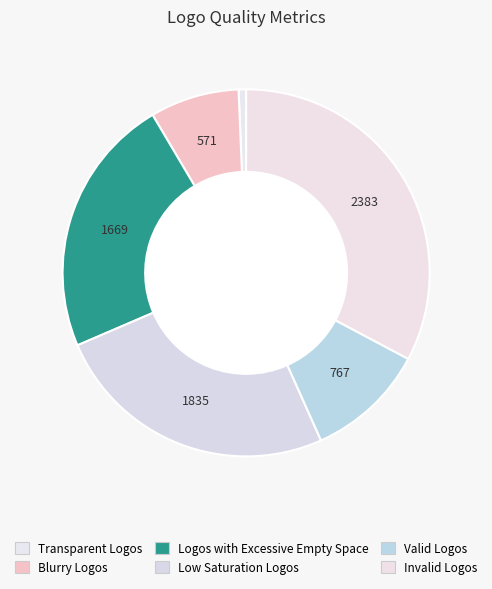

To the nearest percent, what is the average slice percentage?

17%